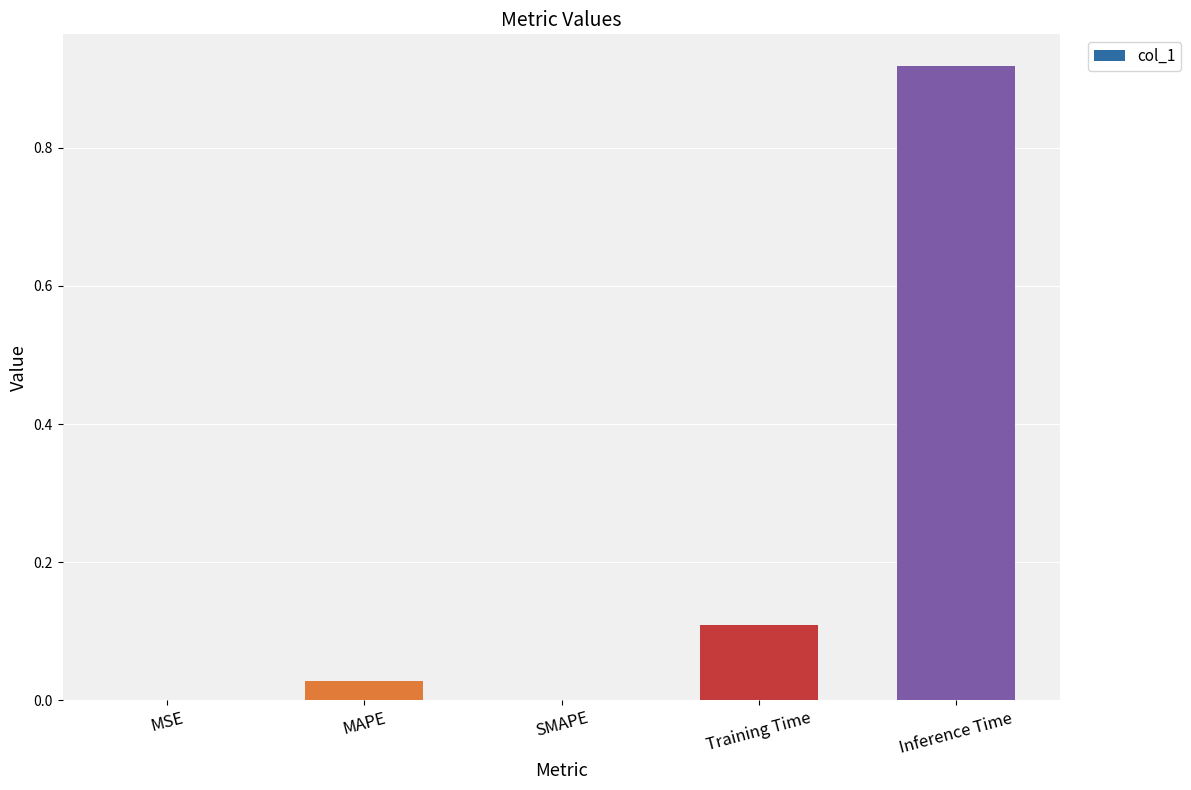

What is the sum of all values?

1.1